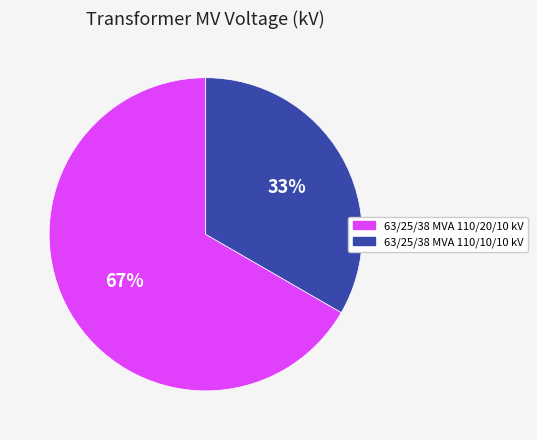

What percentage is the 63/25/38 MVA 110/10/10 kV slice, to the nearest percent?

33%